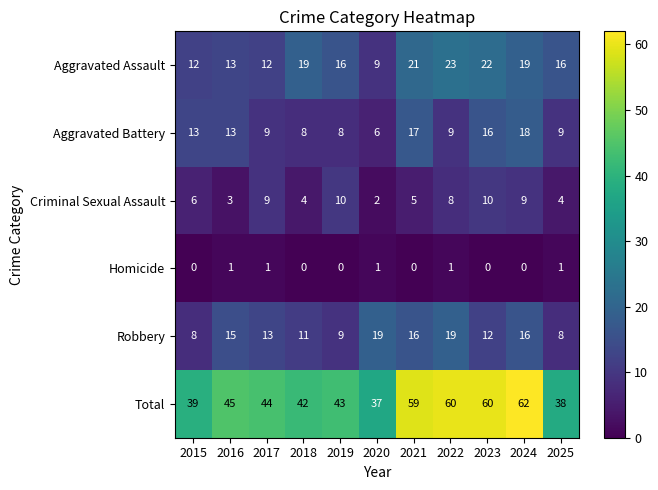

What is the difference between the highest and lowest values at 2020?

36